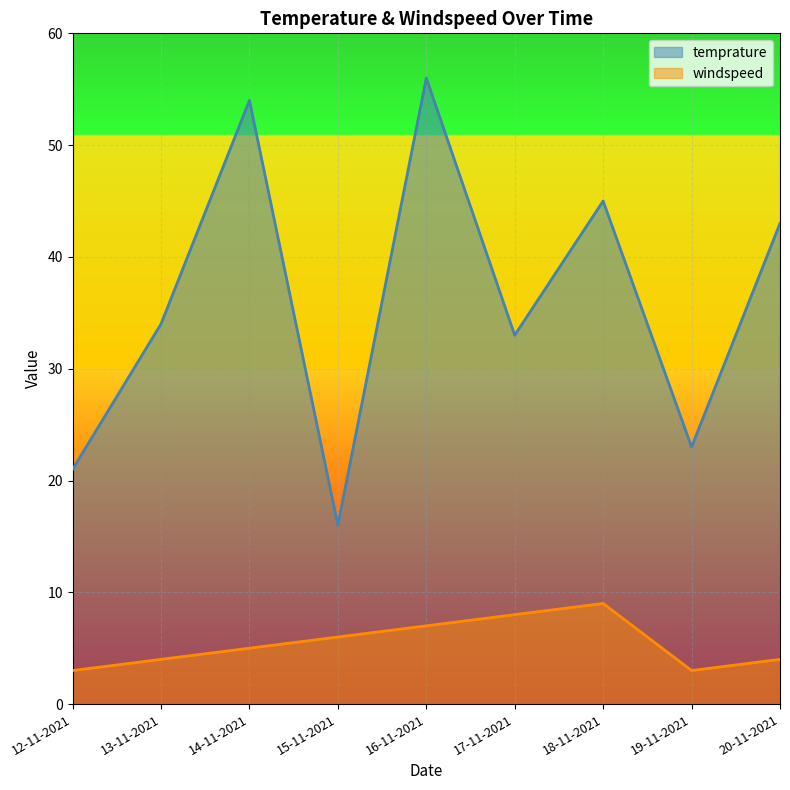

True or false: windspeed and temprature intersect in this chart.

False